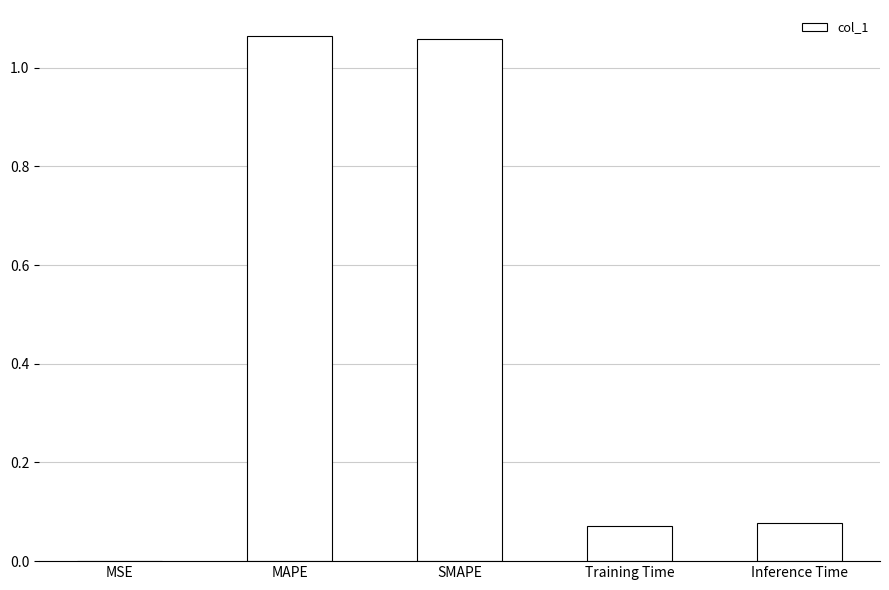

True or false: the data shows 0.0 at Inference Time.

False